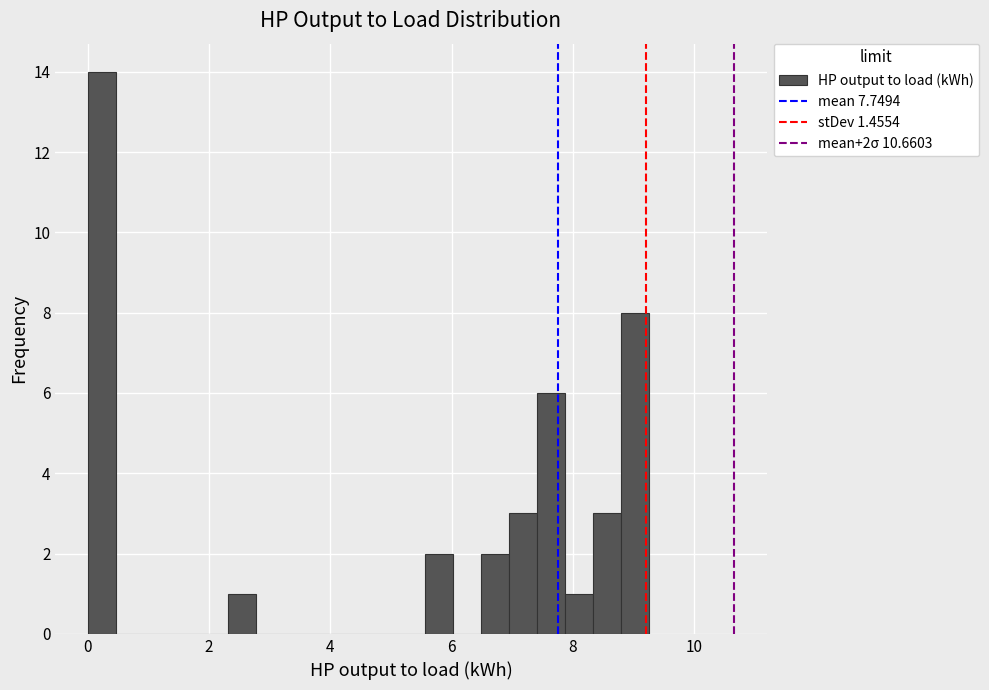

Read against the x-axis, roughly where is the centre of the tallest bar?

0.2